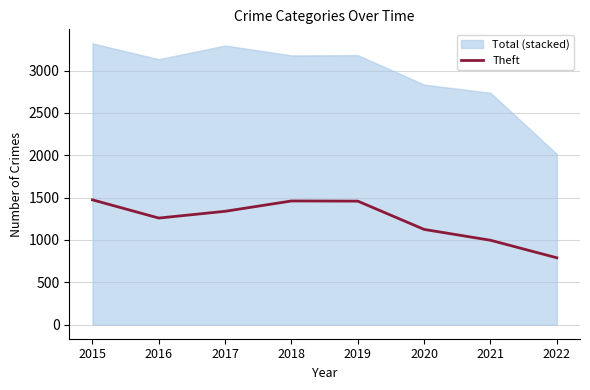

Reading left to right, transcribe all the data shown in this chart.

2015=1474	2016=1259	2017=1339	2018=1461	2019=1459	2020=1125	2021=997	2022=790